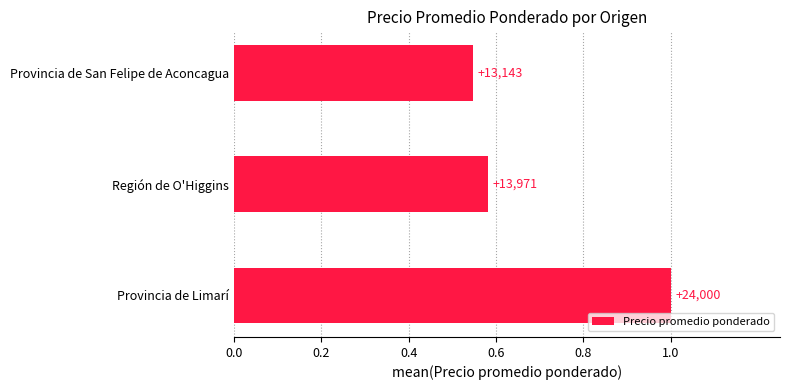

What is the difference between the maximum and minimum values?

0.5